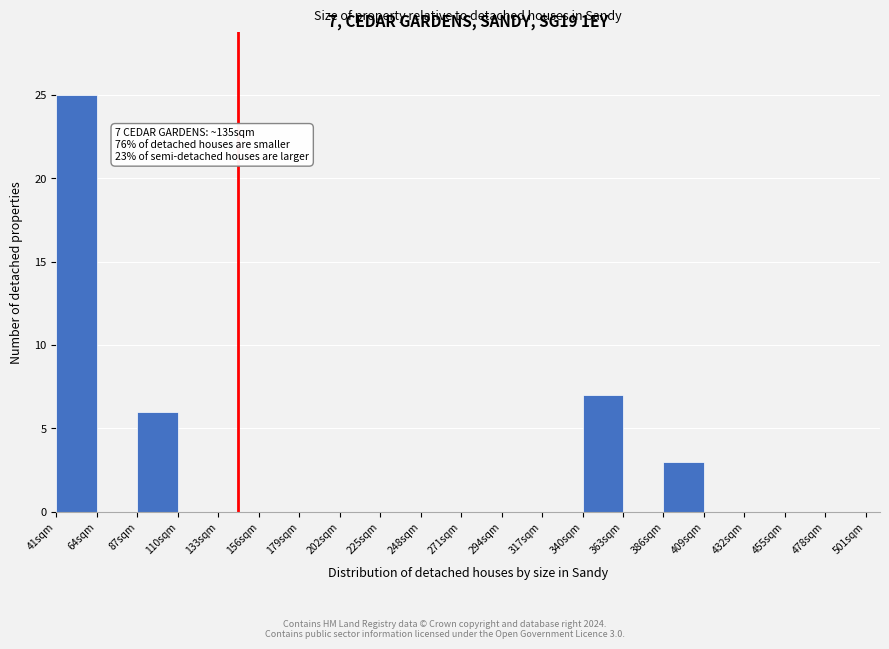

Over which range of the x-axis is the bar tallest?

41 to 64